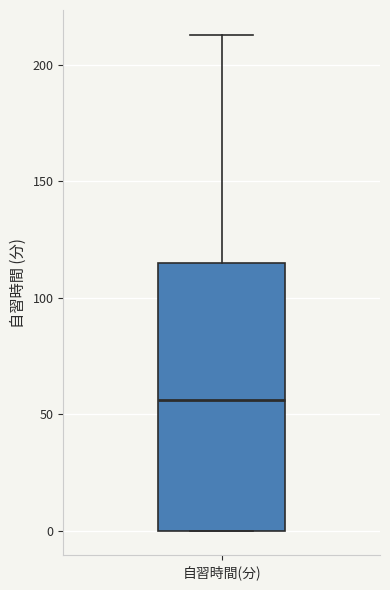

Transcribe this box plot: give where the median line is, the range the box spans, and where the two whiskers end, as read against the y-axis. The values are not printed on the chart, so give them approximately, as read against the axis.

median 55, box 0 to 115, whiskers 0 to 215